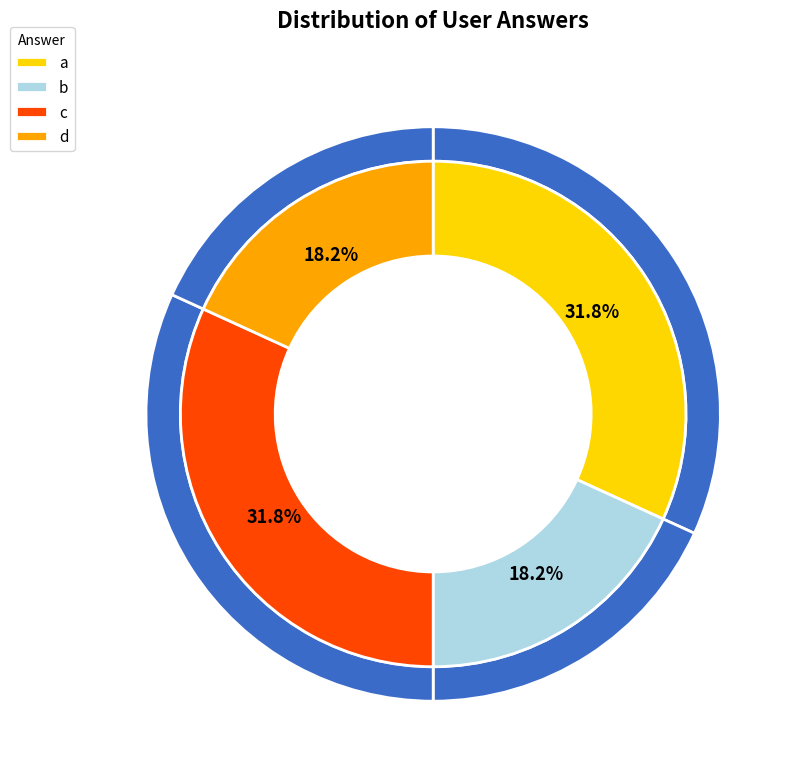

To the nearest percent, what is the difference between the largest and smallest slice percentages?

14%